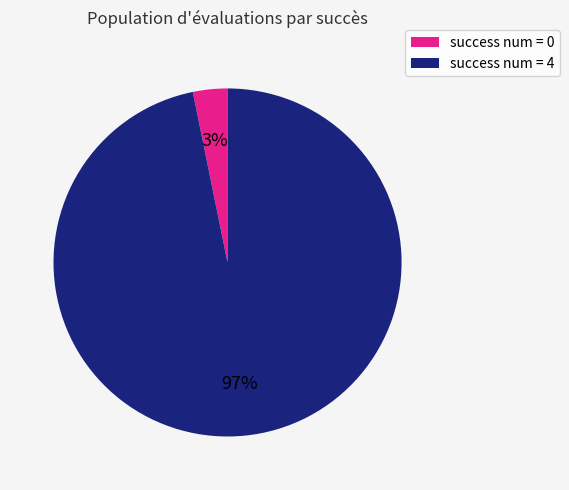

Is there a majority slice in this chart?

Yes